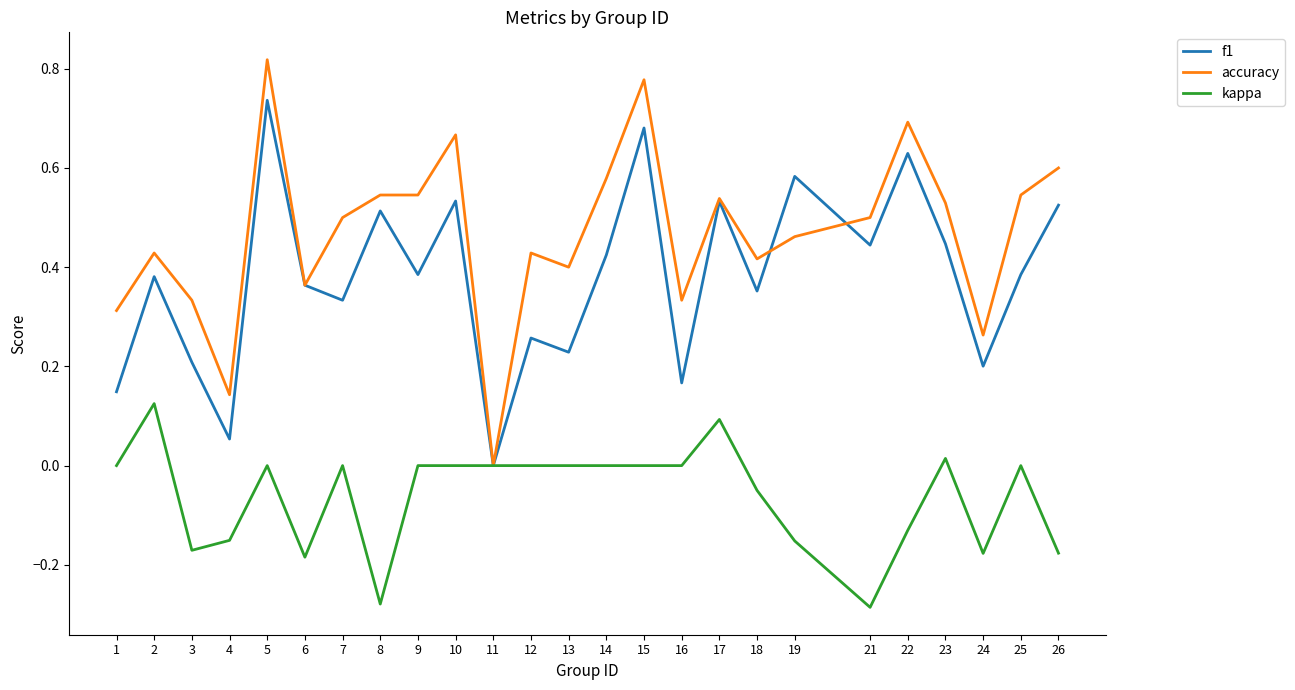

Which category has the highest value in the accuracy series?

5